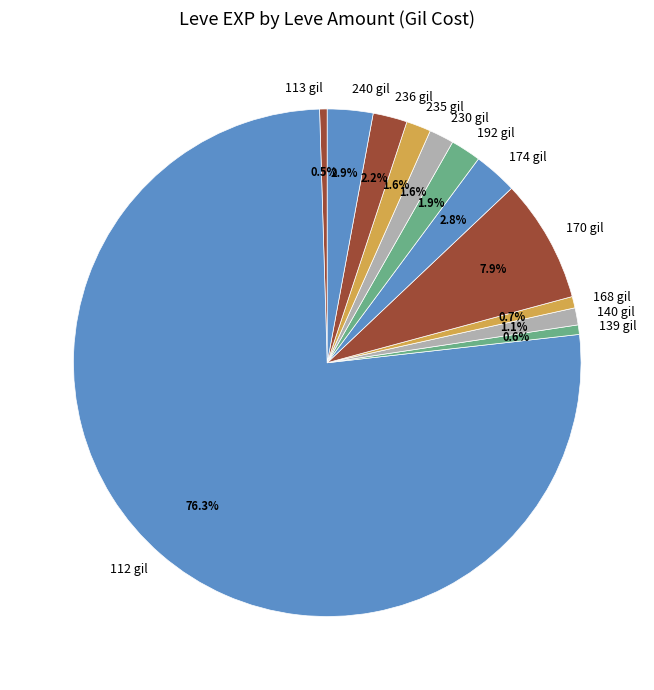

Is the sum of 230 gil and 192 gil greater than half?

No